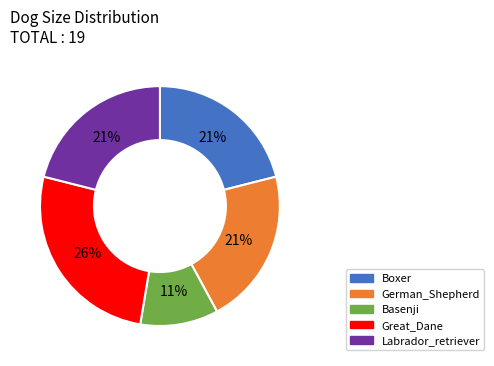

Does Great_Dane represent more than half of the total?

No